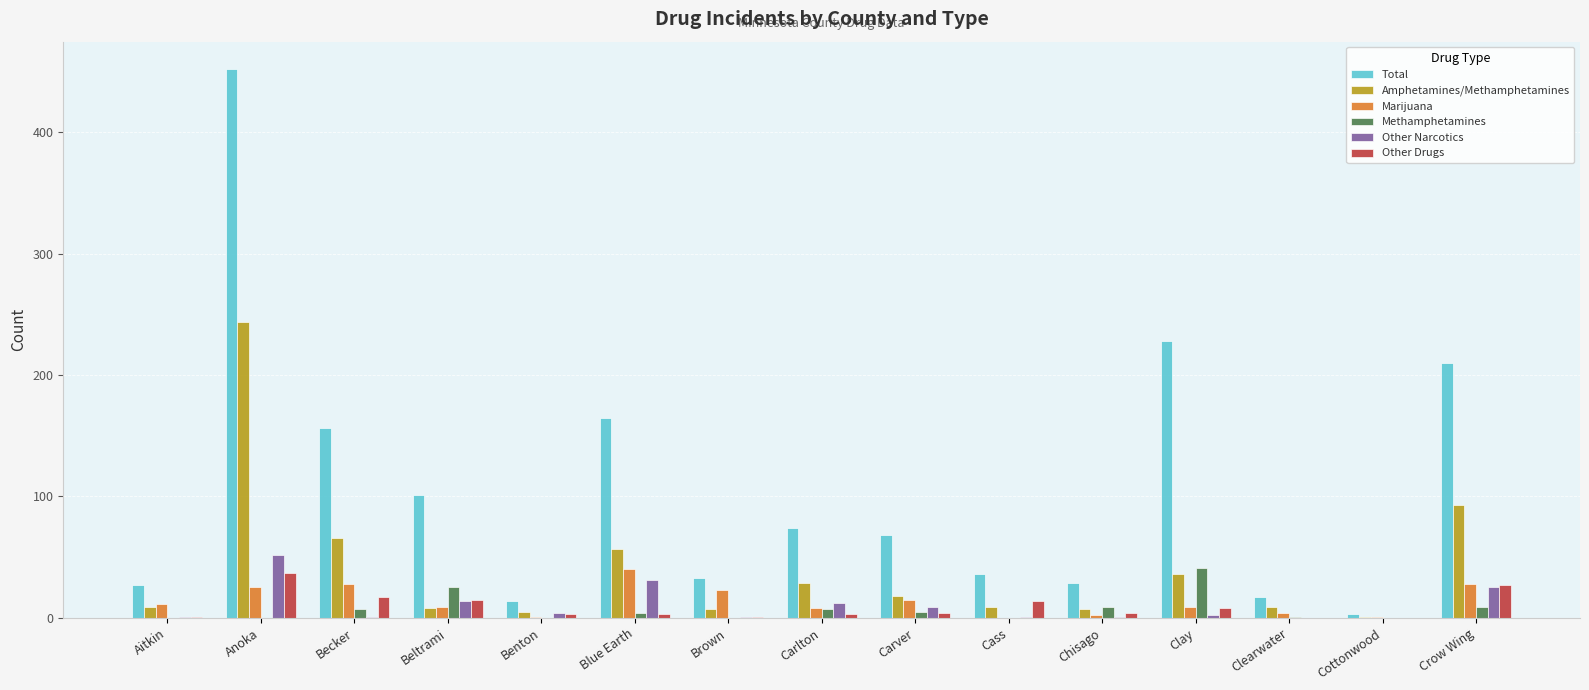

The value of Total at Benton is 14. True or false?

True